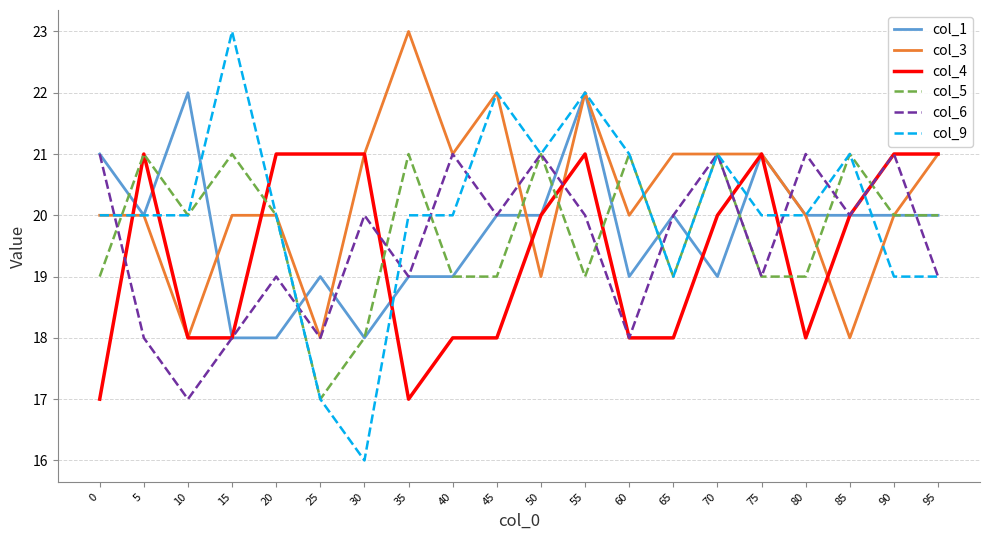

True or false: col_9 has more than 0 points higher than both neighbors.

True